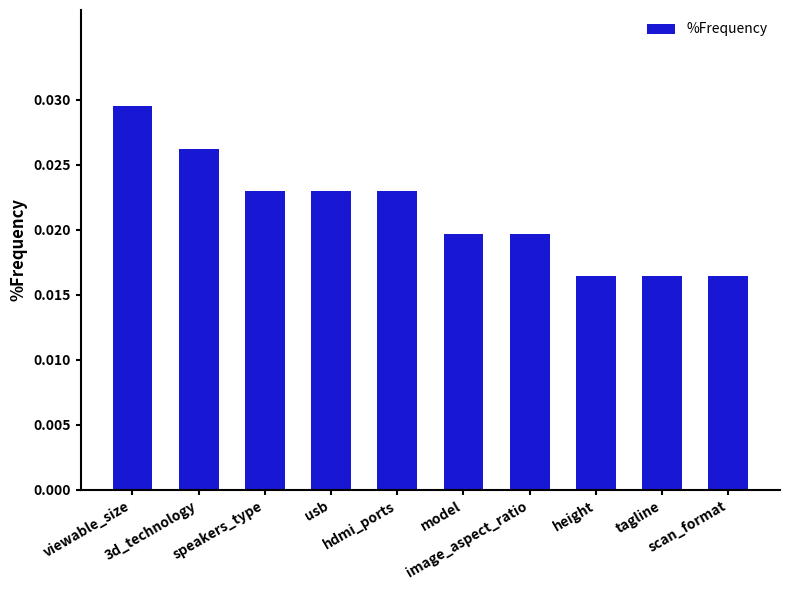

How many values are between 0 and 1?

10